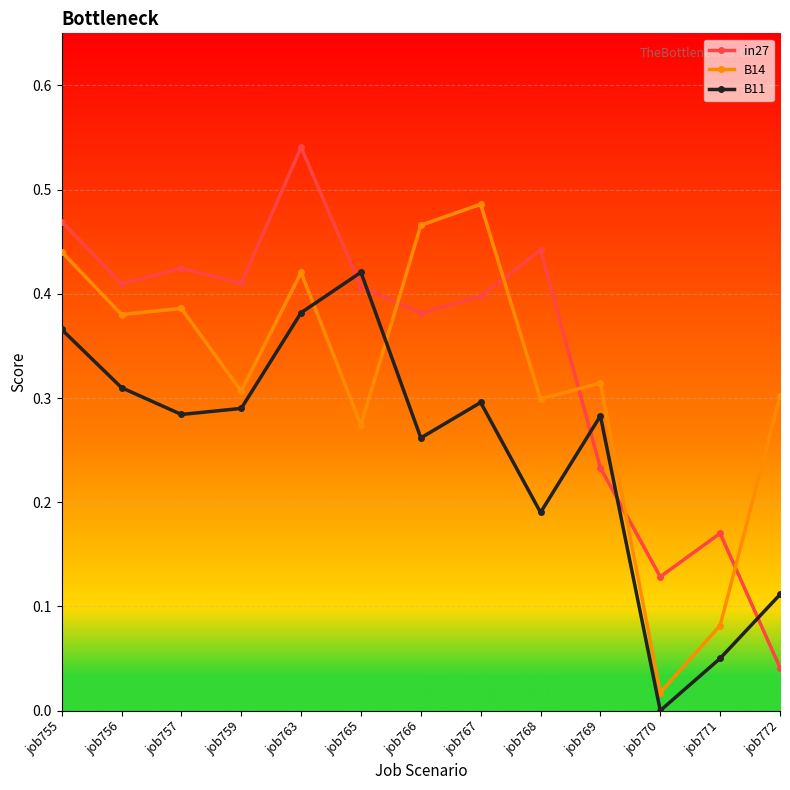

Does the chart display data point markers on the line(s)?

Yes